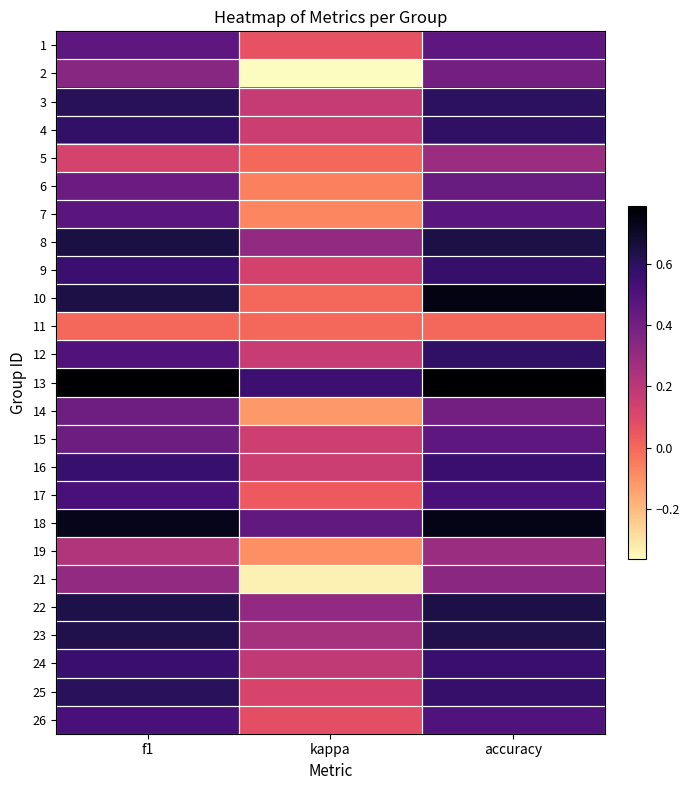

Which has a higher value, f1 or kappa?

f1